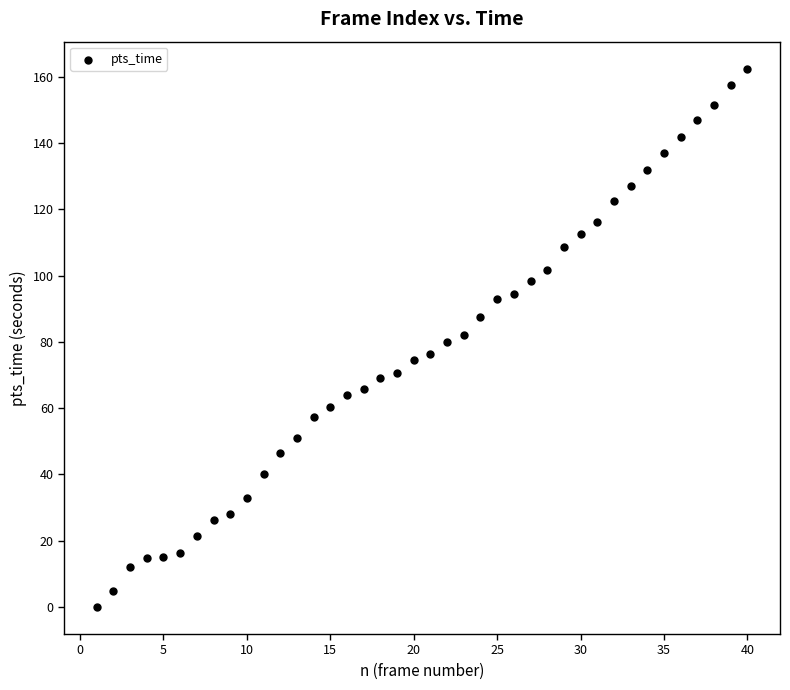

What is the range of Y values (max minus min)?

162.4